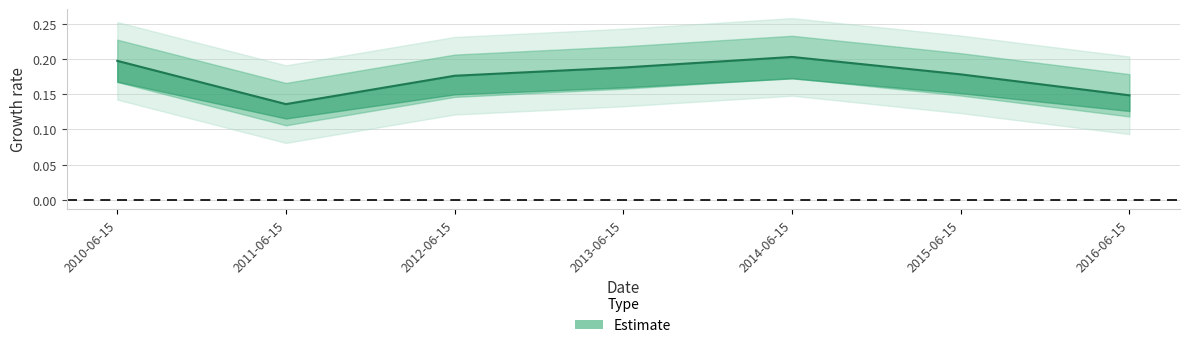

What is the sum of all values?

1.2